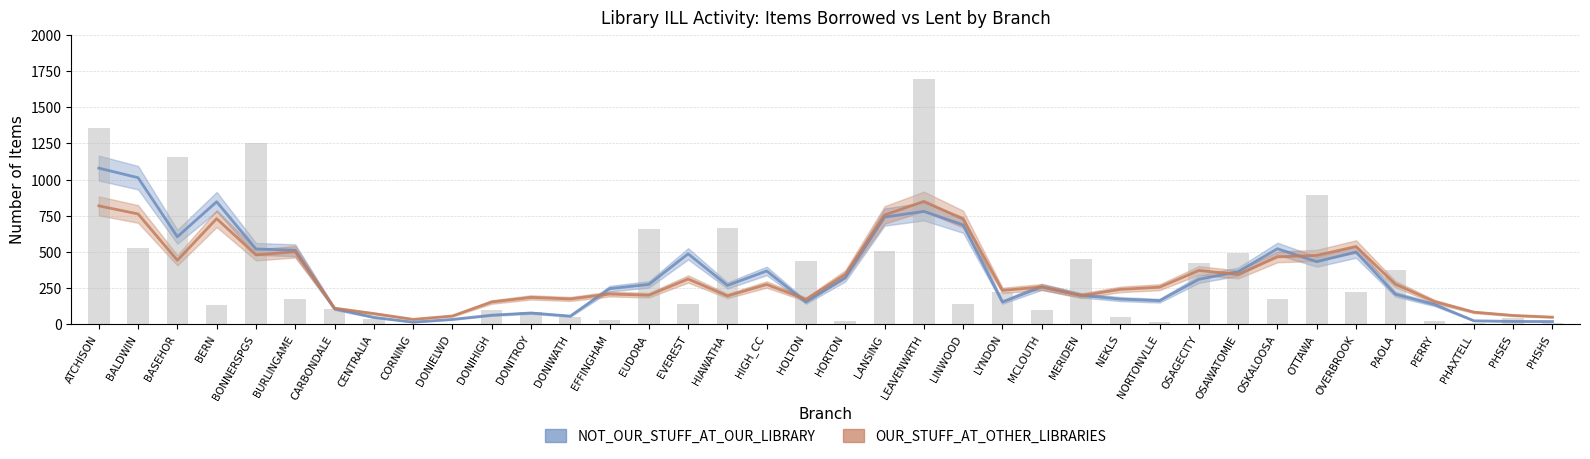

What is the sum of the NOT_OUR_STUFF_AT_OUR_LIBRARY values at MCLOUTH and EUDORA?

534.0